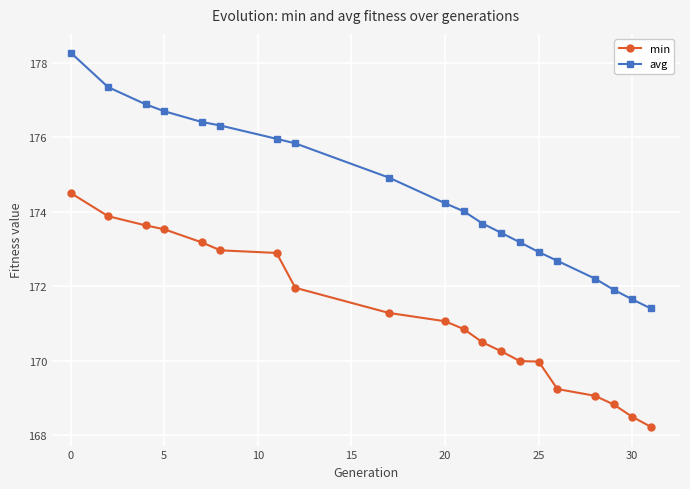

What is the difference between the maximum and second lowest values in the avg series?

6.6